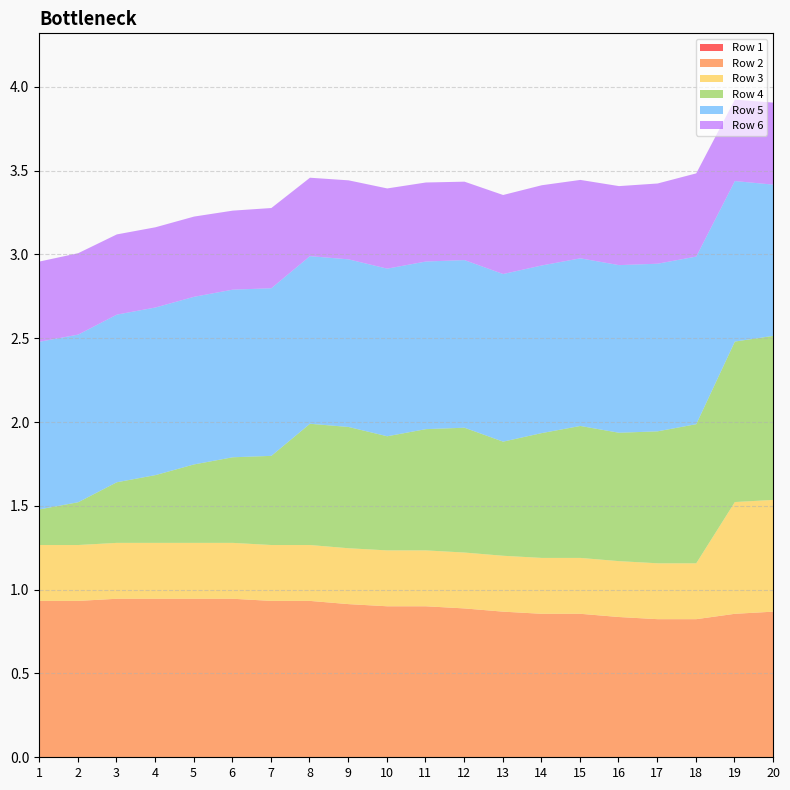

The value of Row 3 at 3 is 0.4. True or false?

False